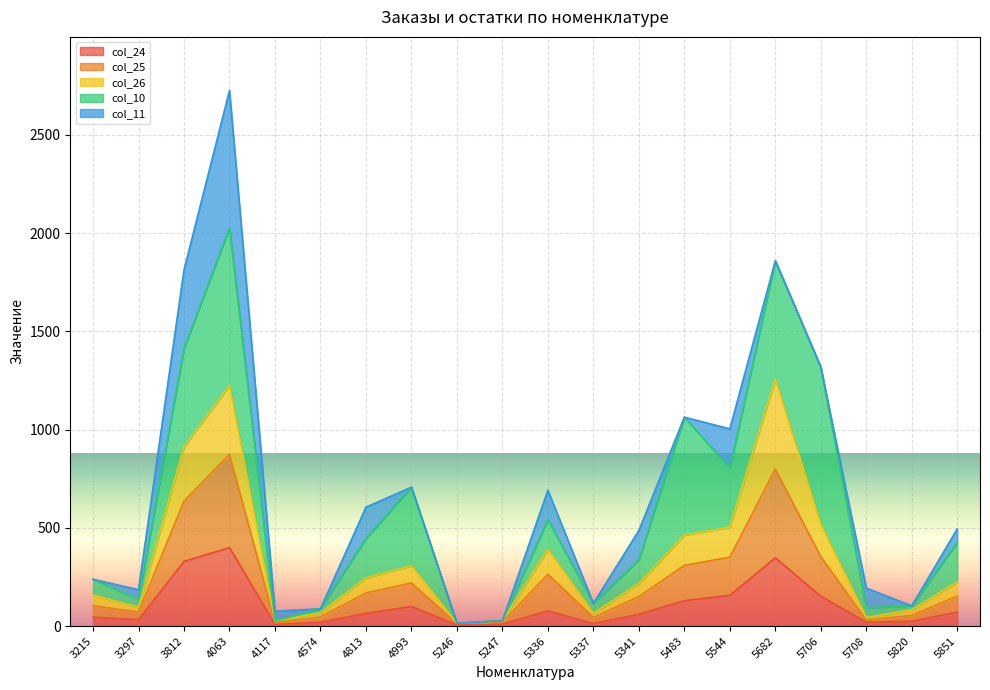

What is the total value across all series at 5483?

1063.0